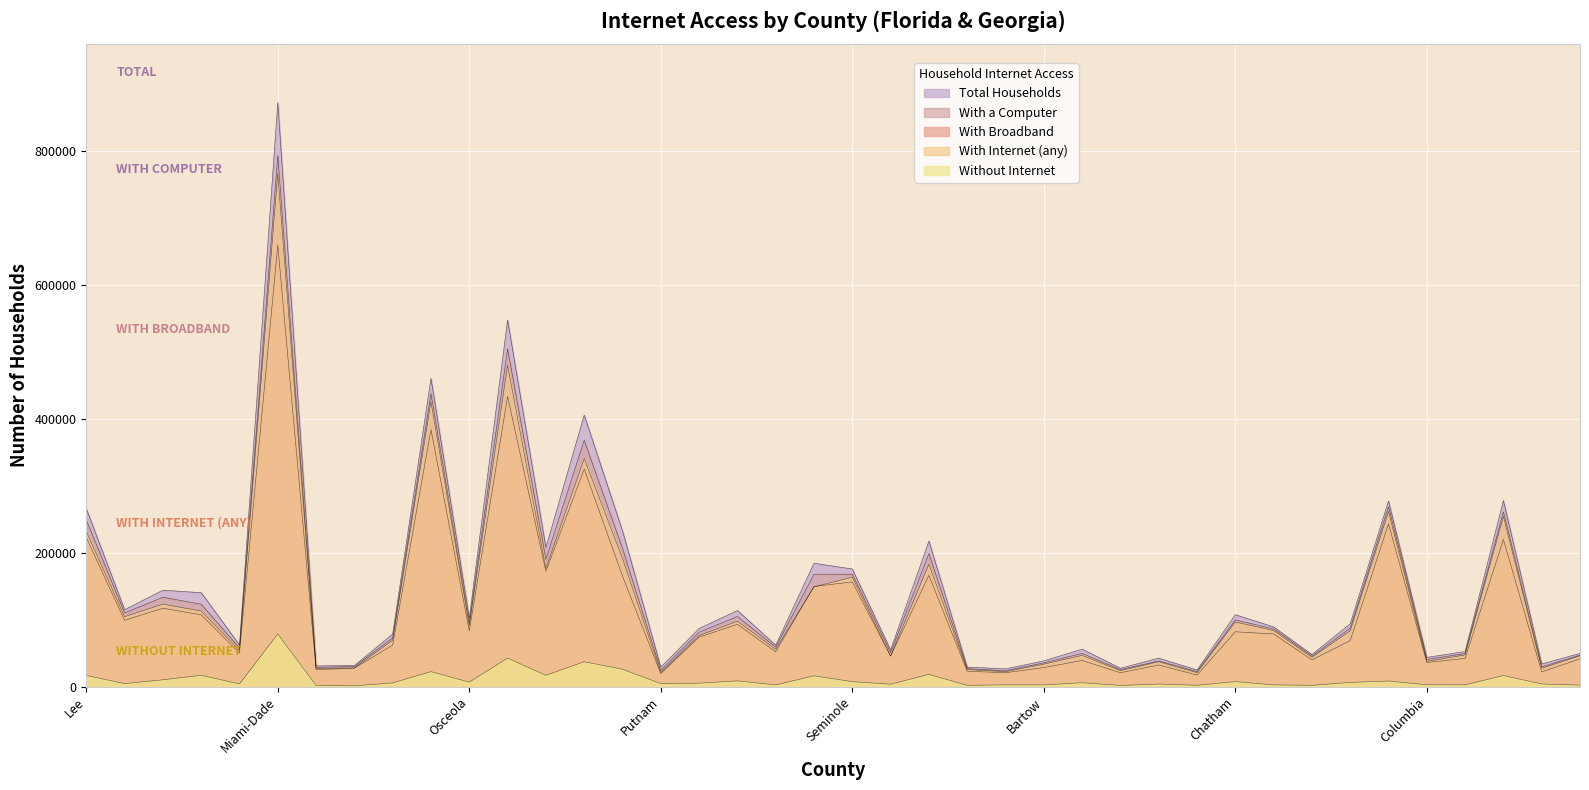

List the labels in order of Without Internet value, largest first.

Miami-Dade County, Palm Beach County, Pinellas County, Polk County, Orange County, Volusia County, Pasco County, Marion County, Lee County, DeKalb County, Sarasota County, Manatee County, St. Lucie County, Cobb County, Seminole County, Chatham County, Osceola County, Clayton County, Bibb County, Okaloosa County, St. Johns County, Putnam County, Leon County, Martin County, Dougherty County, Carroll County, Sumter County, Columbia County, Coweta County, Barrow County, Cherokee County, Bartow County, Santa Rosa County, Douglas County, Catoosa County, Walton County, Clarke County, Monroe County, Bulloch County, Nassau County